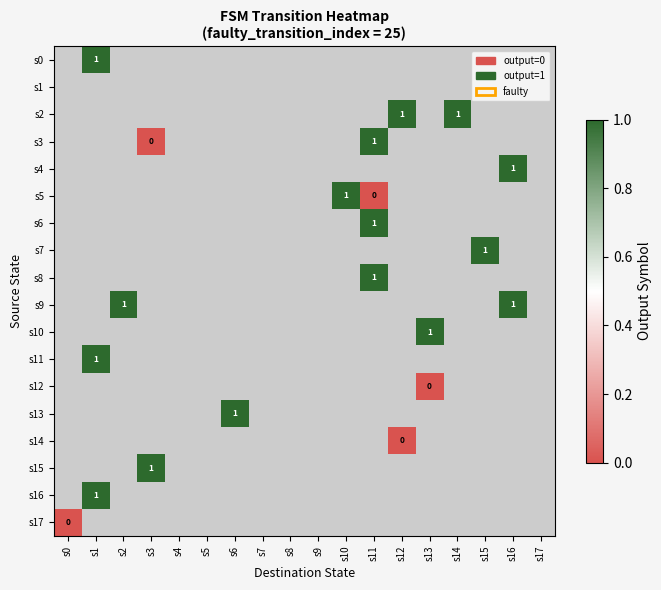

At s11, list the series in order from smallest to largest.

s0, s1, s2, s3, s4, s5, s6, s7, s8, s9, s10, s11, s12, s13, s14, s15, s16, s17